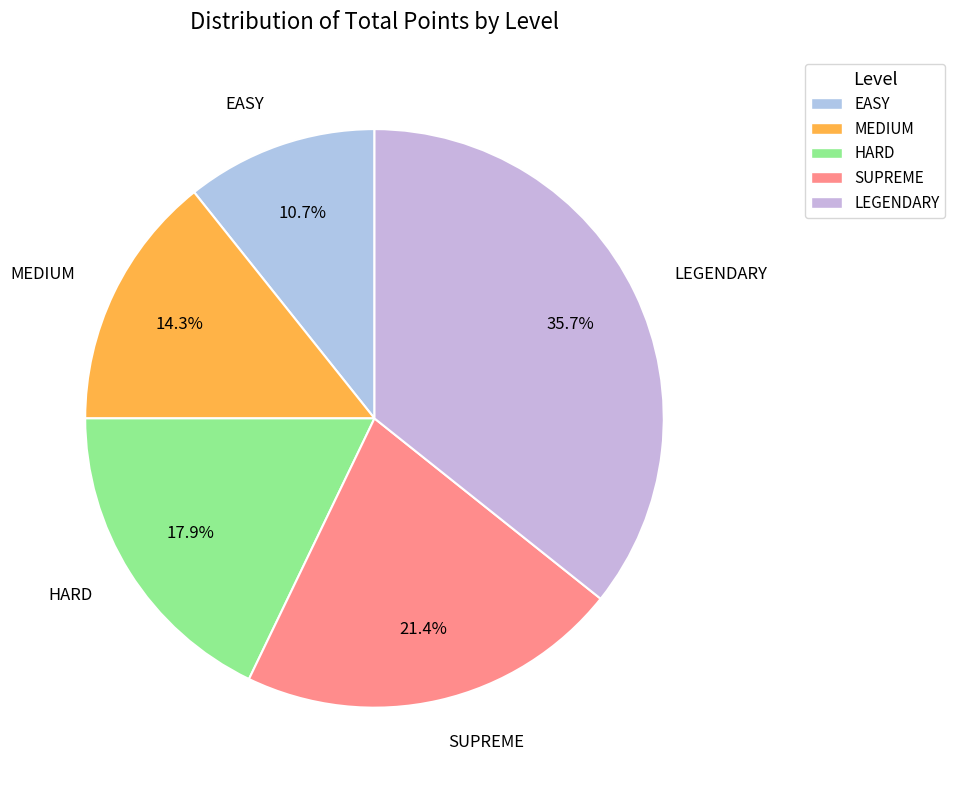

The SUPREME slice represents 29% of the pie. True or false?

False